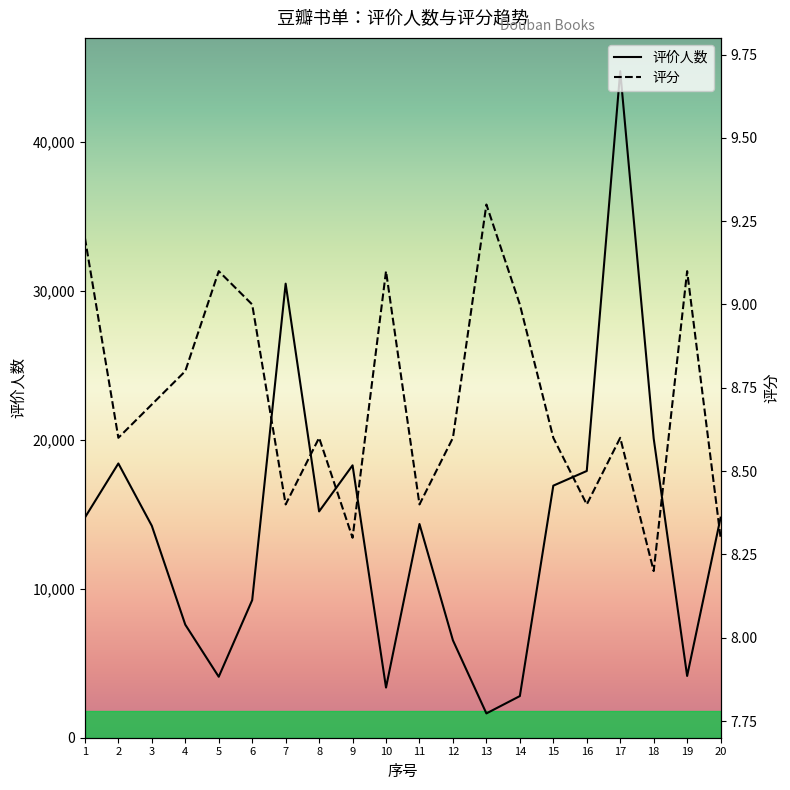

List the series in order of their peak value, highest first.

评价人数, 评分